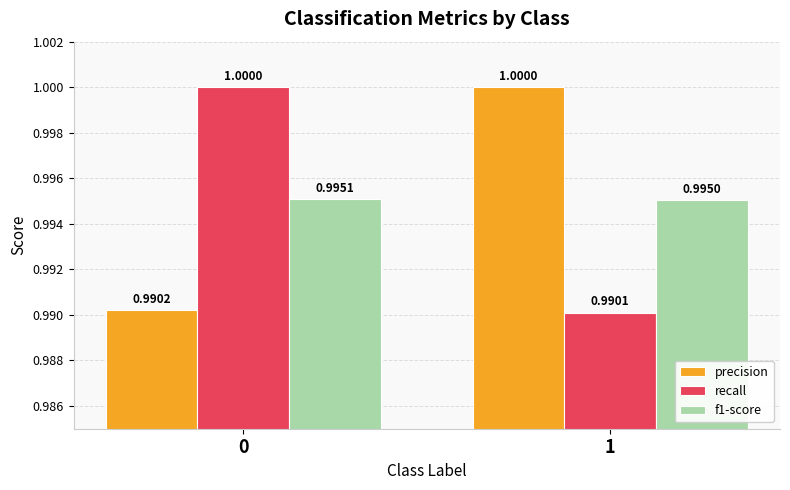

At which category does the chart reach its minimum across all series?

1